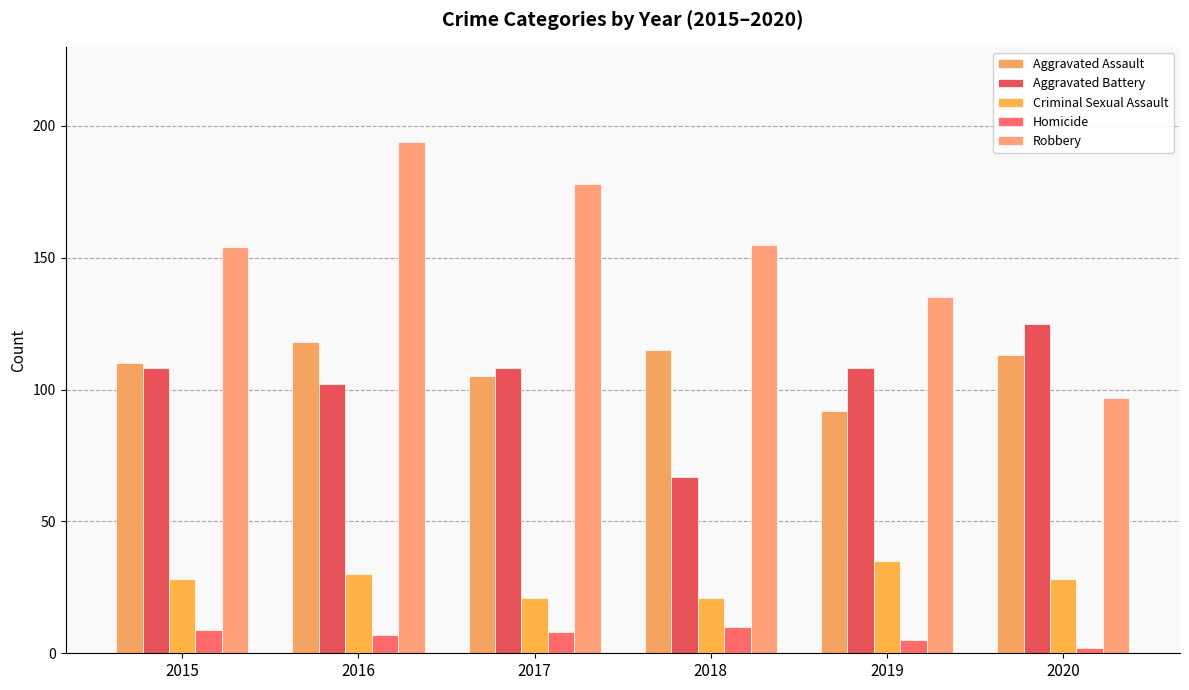

How many categories are shown in the chart?

6